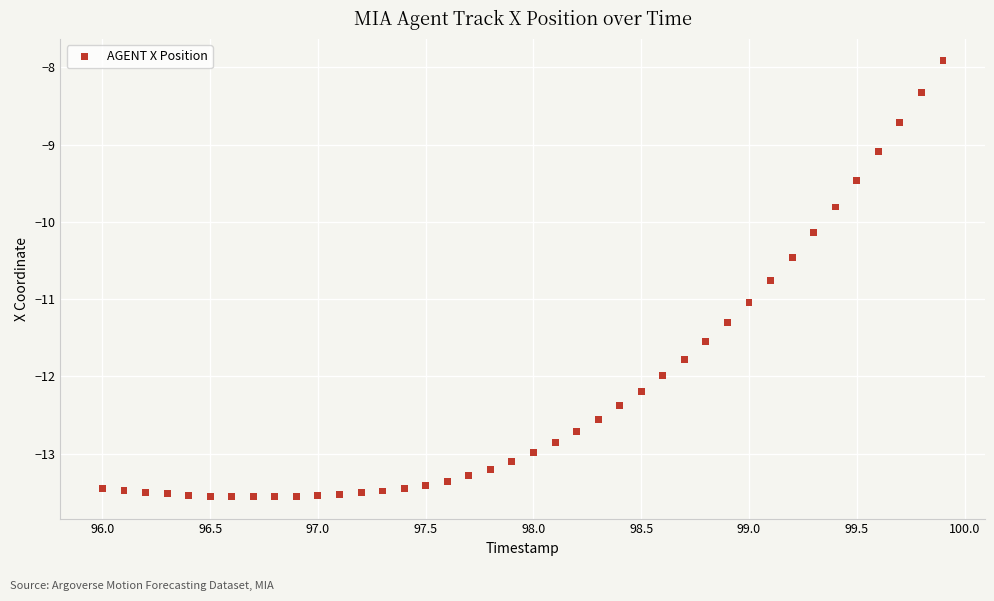

What is the range of Y values (max minus min)?

5.6